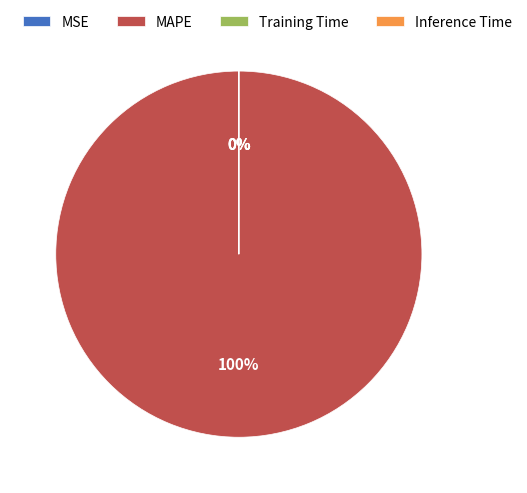

To the nearest percent, what is the average slice percentage?

25%